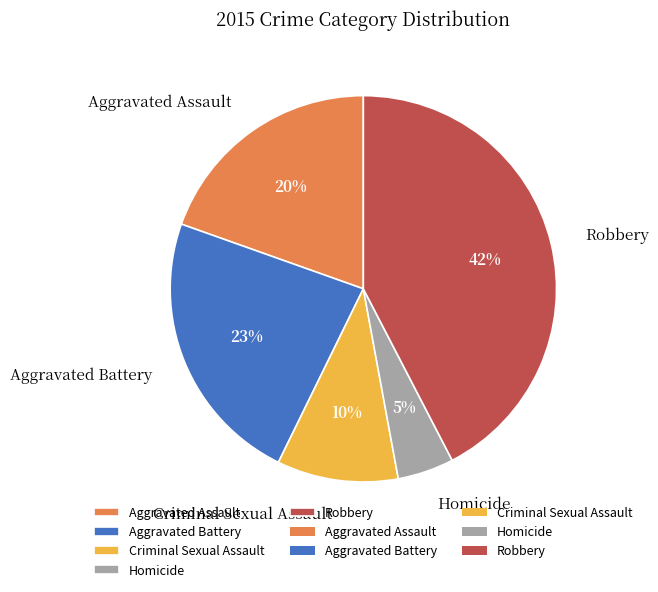

Is it true that Aggravated Assault is 7% of the pie?

False